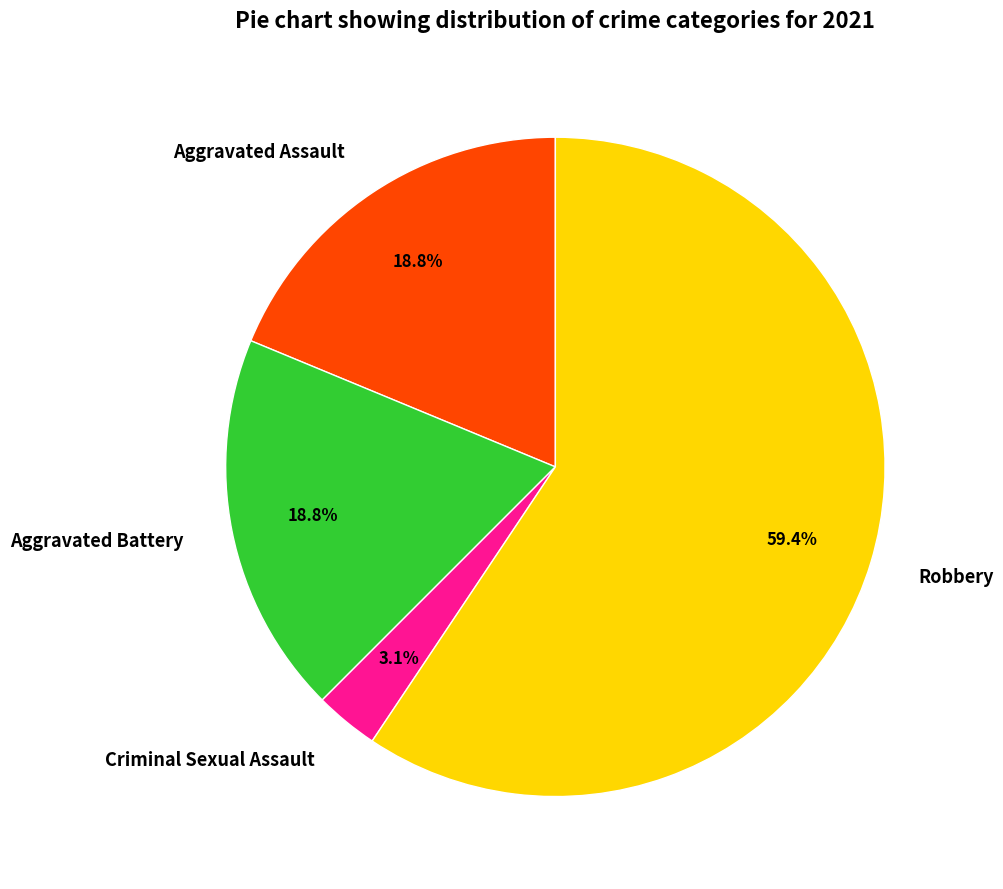

Is there any slice that represents more than half of the pie?

Yes